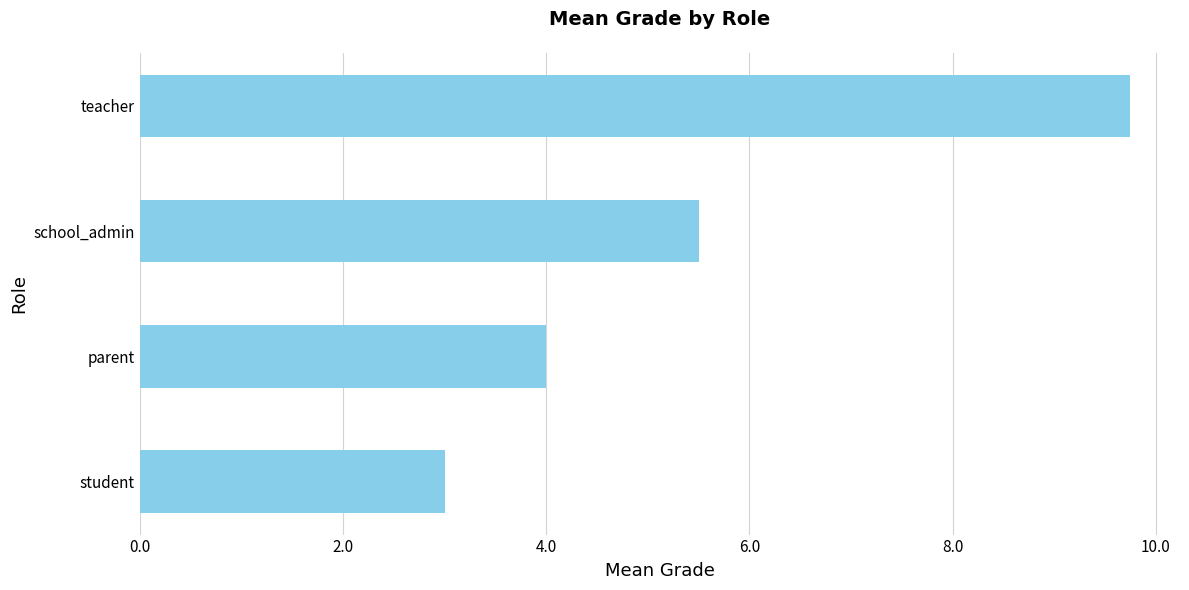

Which has a higher value, school_admin or parent?

school_admin